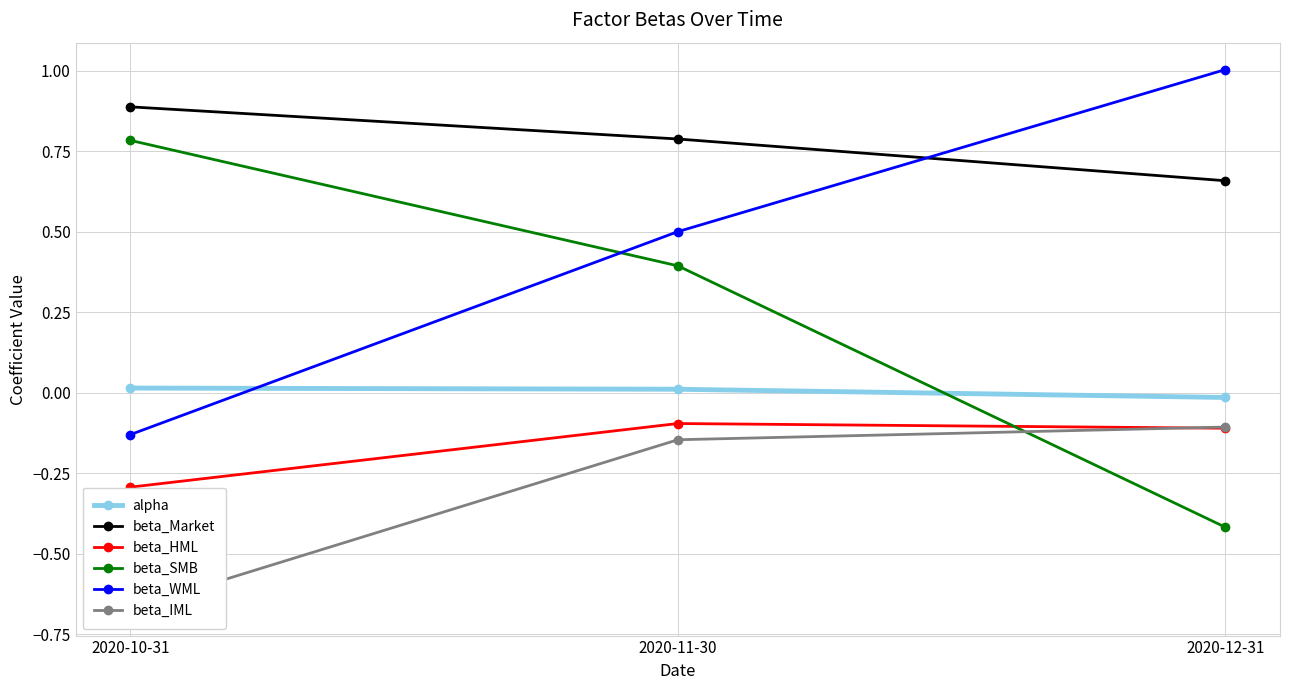

What position from the left is 2020-10-31?

1